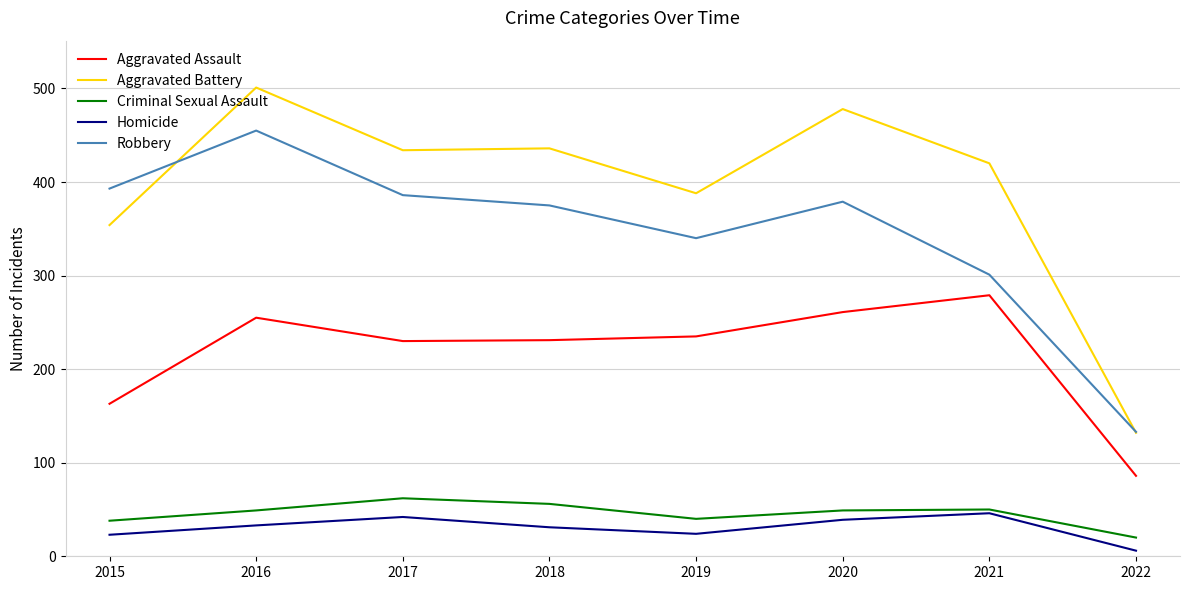

Is this an area chart (filled region under the line)?

No